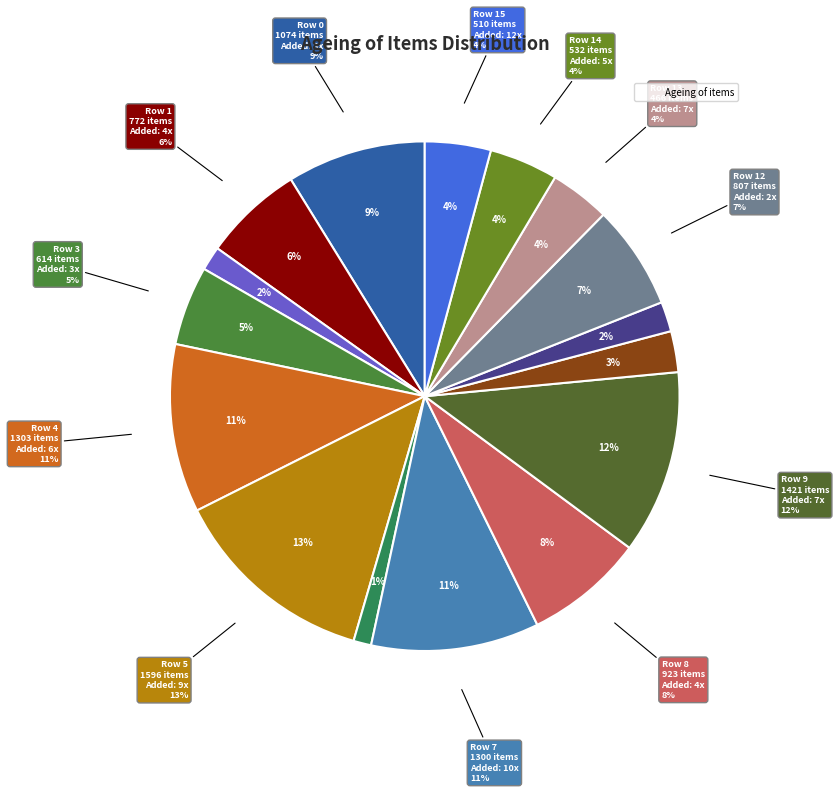

Rank the categories by value from highest to lowest.

Row 5, Row 9, Row 4, Row 7, Row 0, Row 8, Row 12, Row 1, Row 3, Row 14, Row 15, Row 13, Row 10, Row 11, Row 2, Row 6